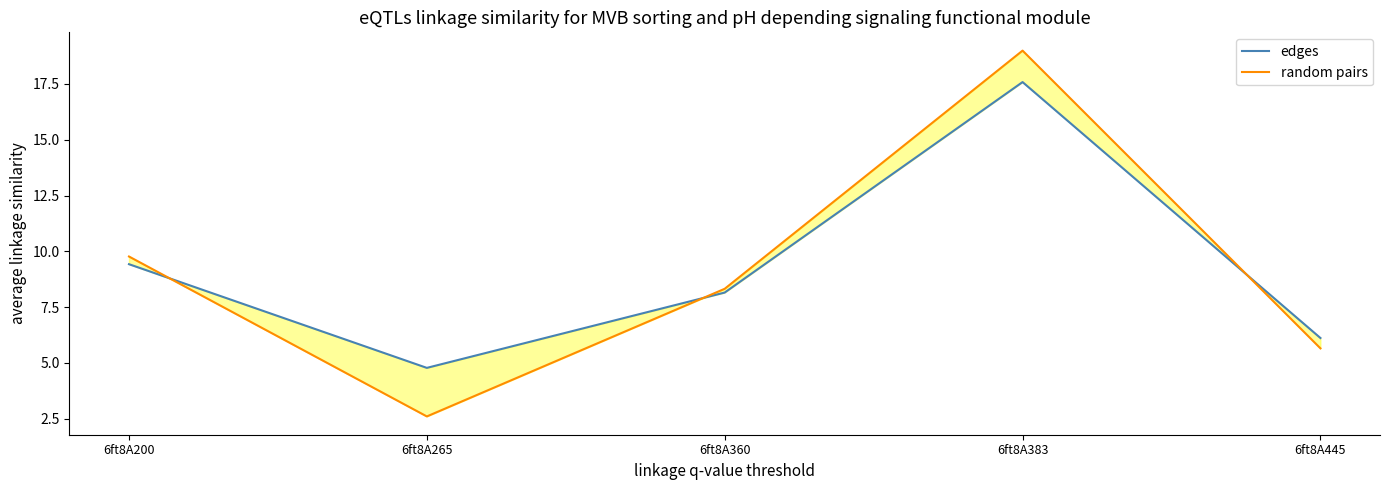

Which series changed the most between 6ft8A200 and 6ft8A383?

random pairs